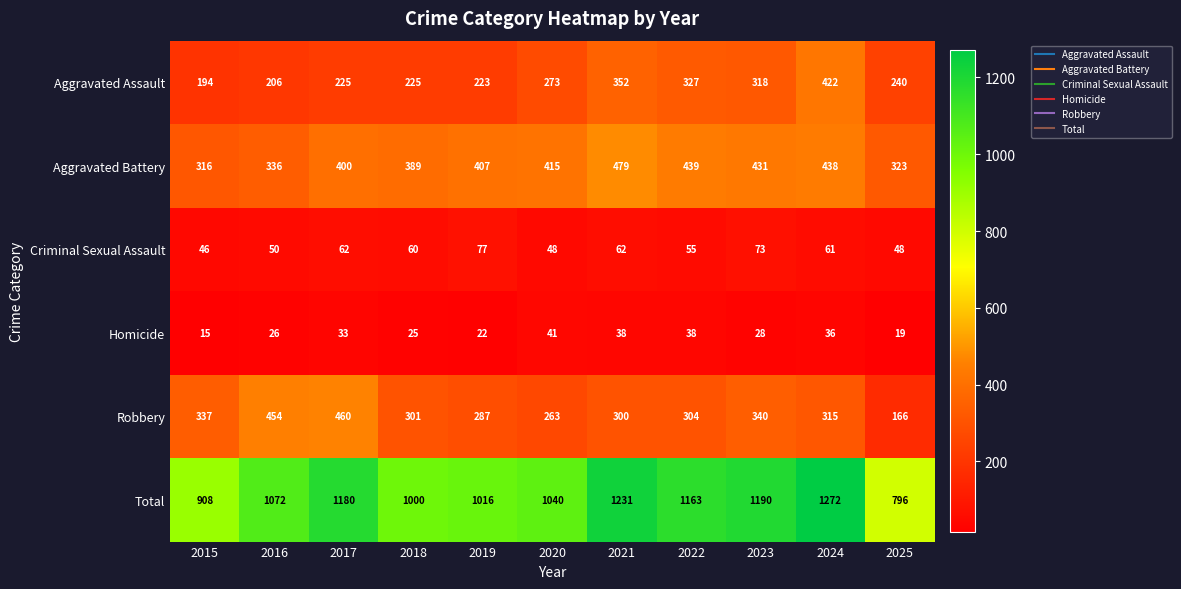

How many distinct data groups are displayed?

6